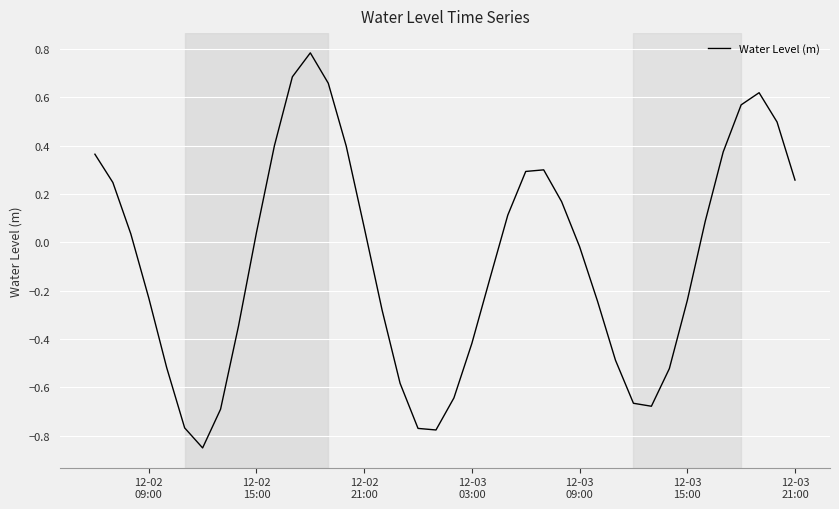

What is the difference between the maximum and minimum values?

1.6